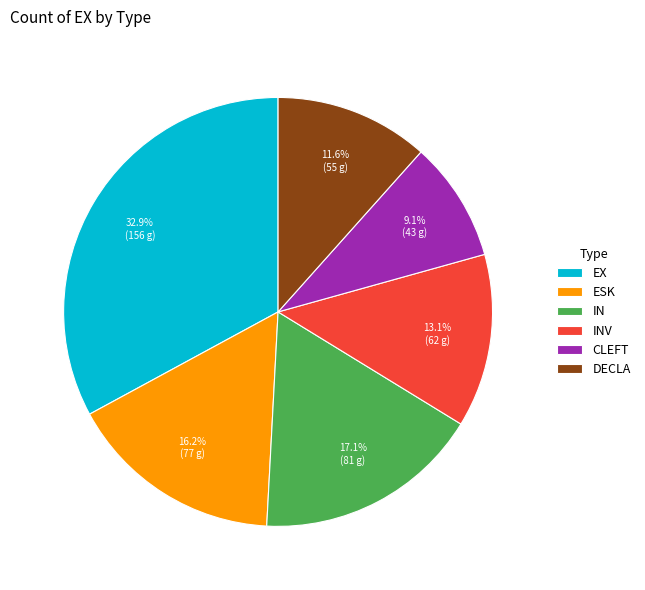

To the nearest percent, what is the average slice percentage?

17%